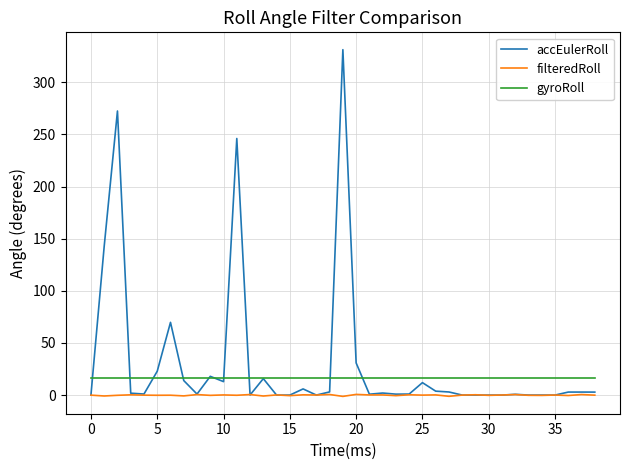

In accEulerRoll, how many points are lower than both neighbors (excluding endpoints)?

12